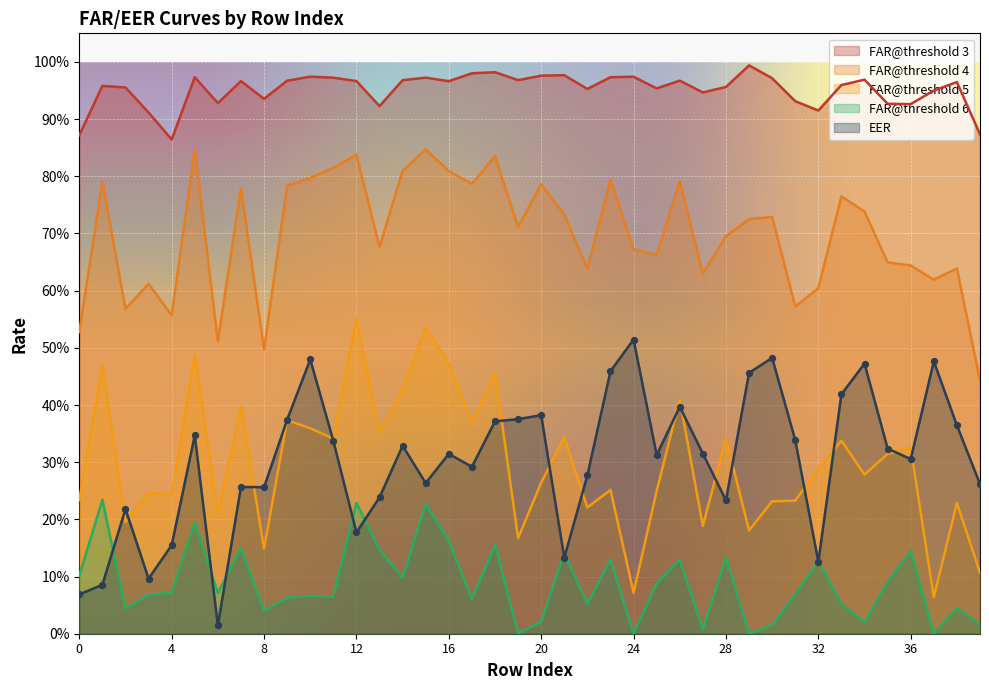

What are all the series names shown in the legend?

FAR@threshold 3, FAR@threshold 4, FAR@threshold 5, FAR@threshold 6, EER